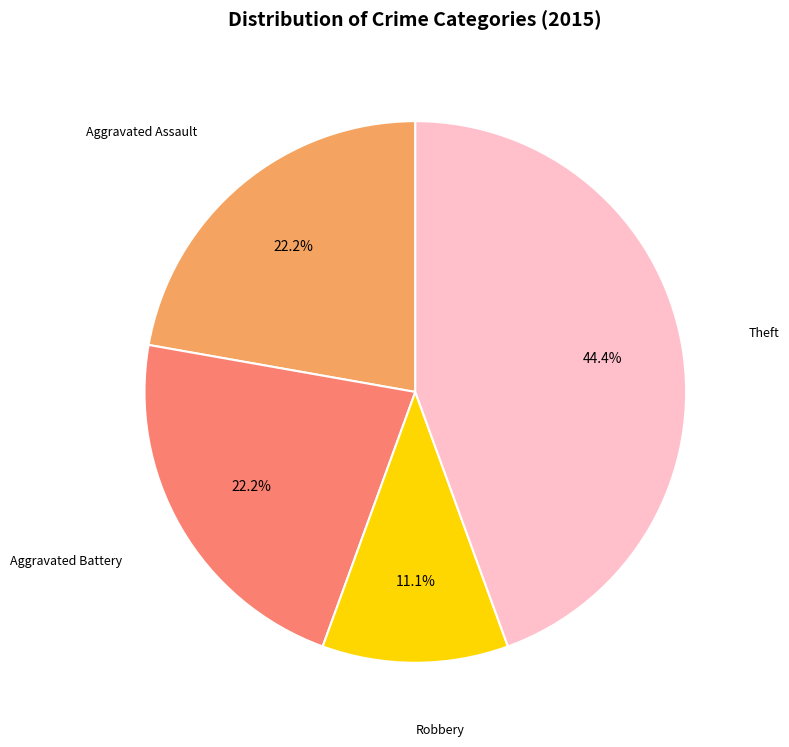

How many segments does this pie chart have?

4